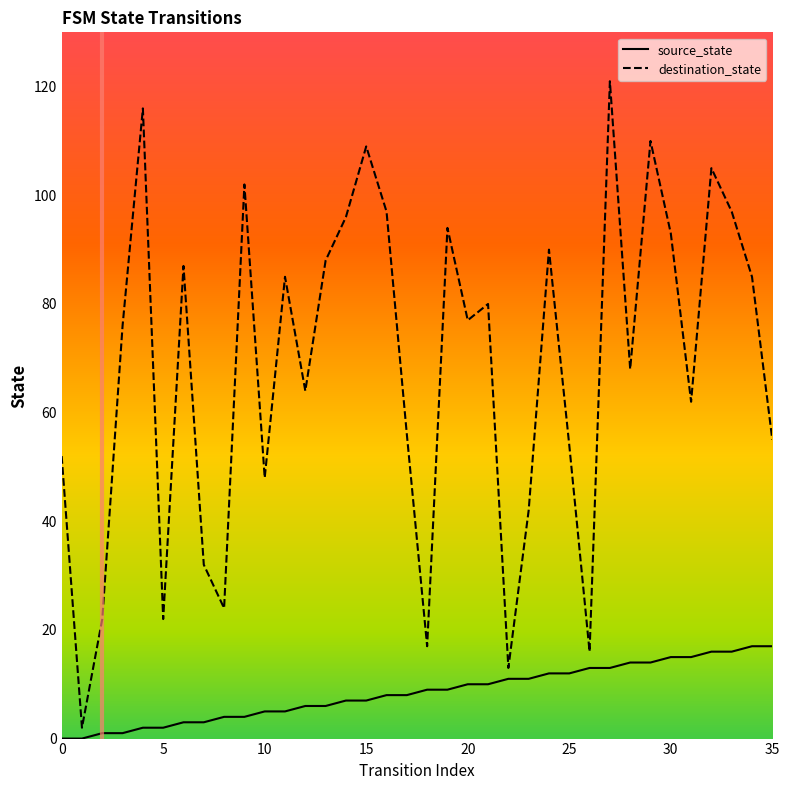

What value does the destination_state series have at 23, to the nearest 10?

40